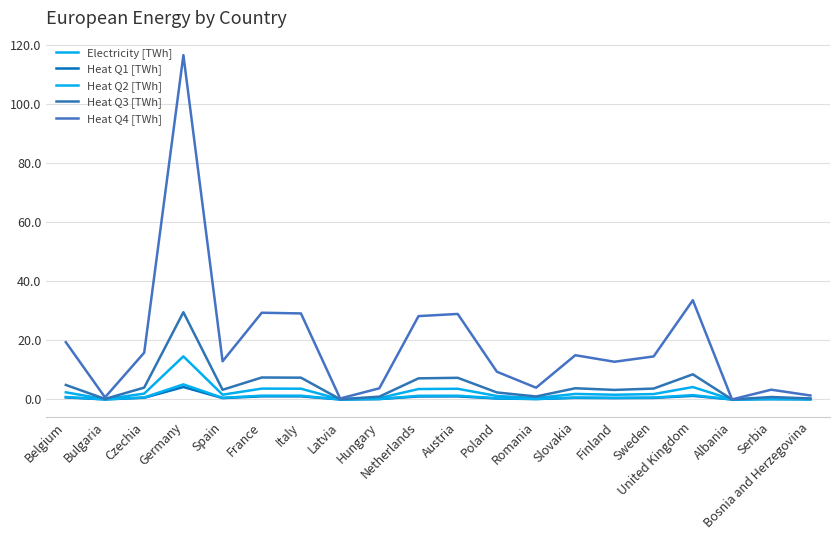

Count the number of categories in the chart.

20